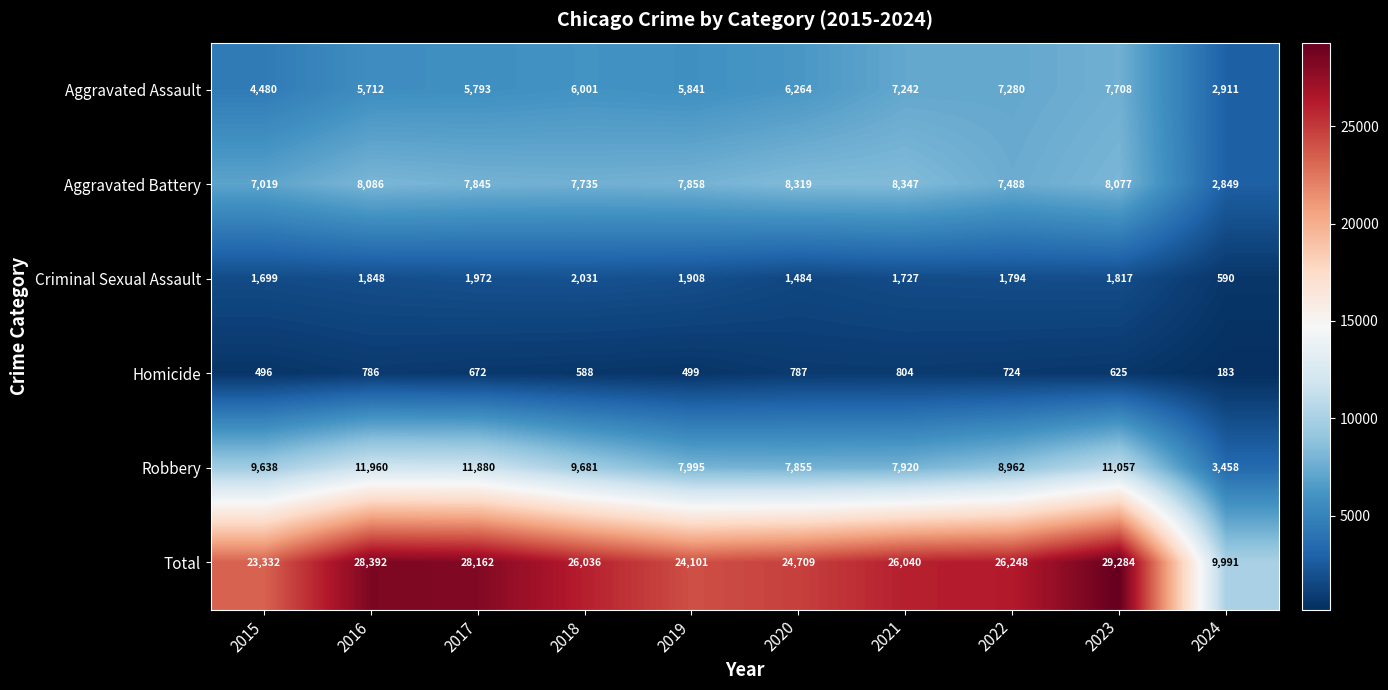

What is the average value of the Homicide series?

616